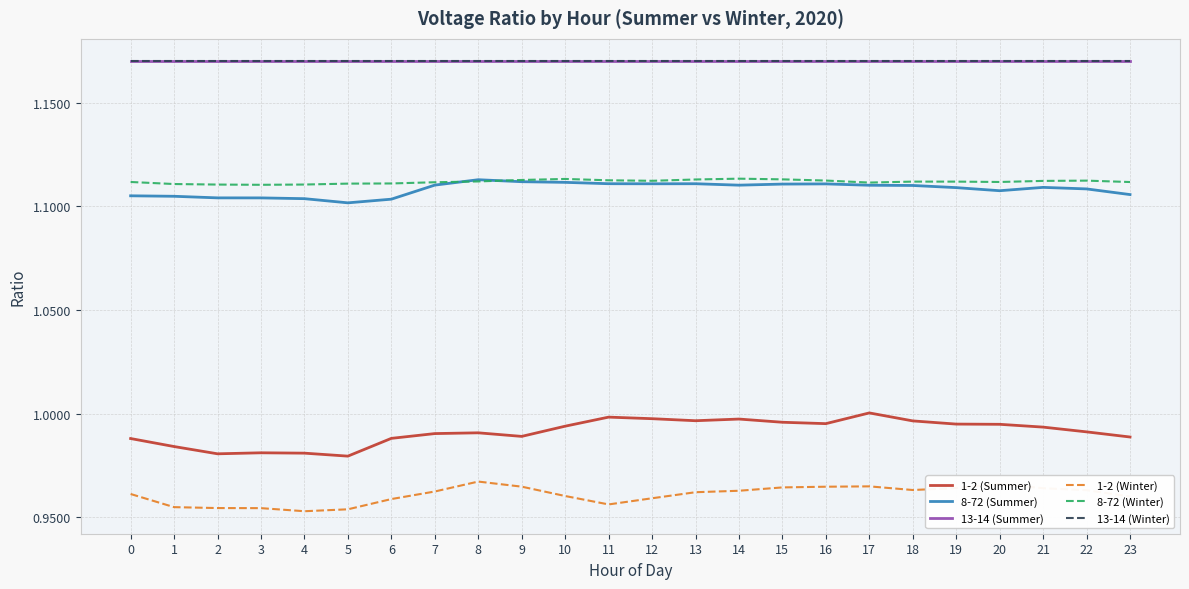

True or false: 13-14 (Winter) and 8-72 (Winter) cross at least once.

False